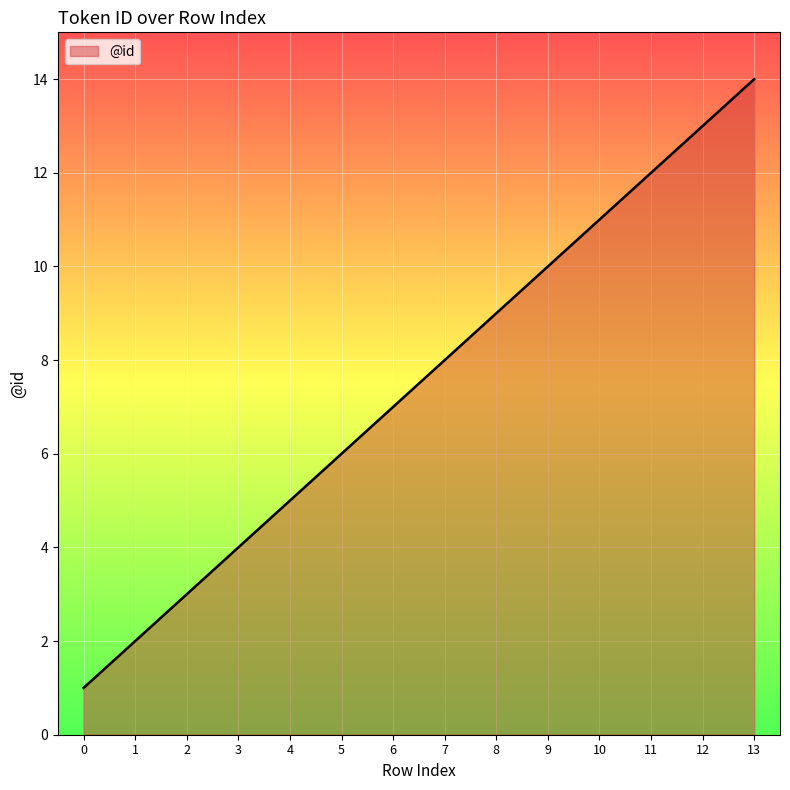

At which category does the chart reach its peak across all series?

13